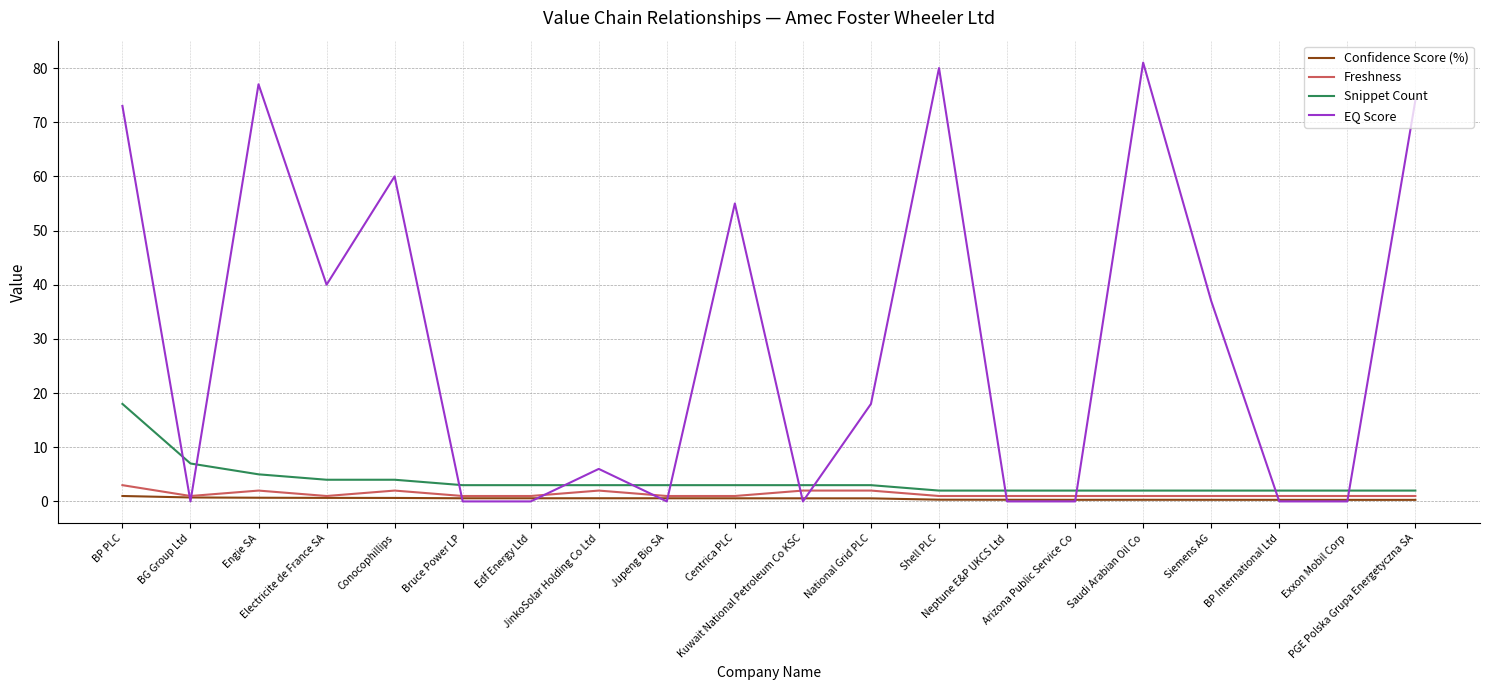

Which series has the largest total across all categories?

EQ Score